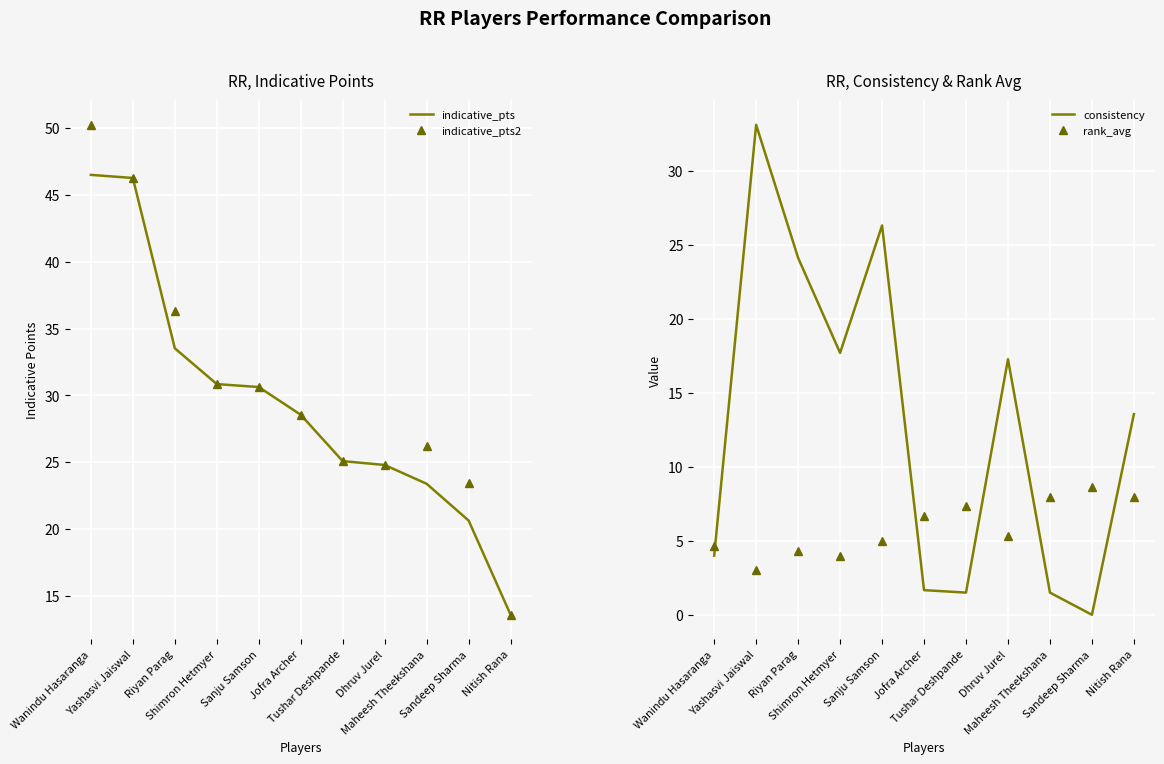

Which series has the largest range (max minus min)?

indicative_pts2